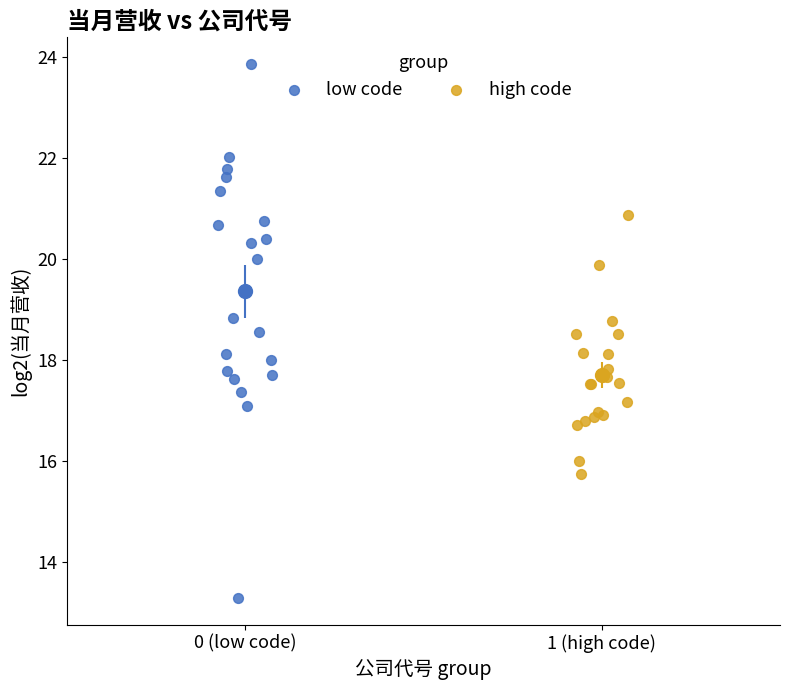

What are all the series names shown in the legend?

low code, high code